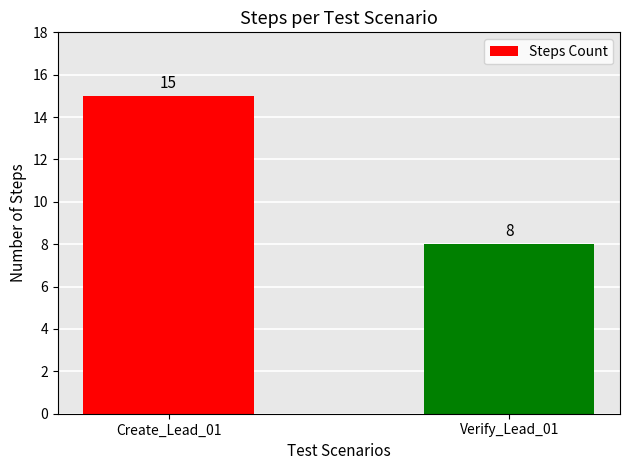

Count the values in the range 8 to 15.

2